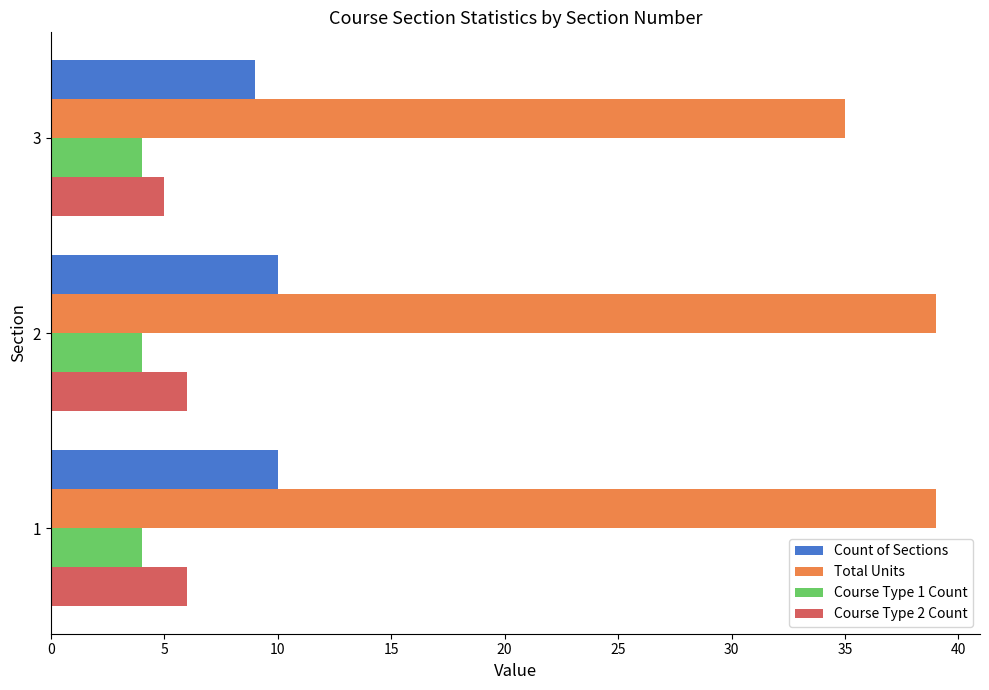

What is the minimum value shown in the chart?

4